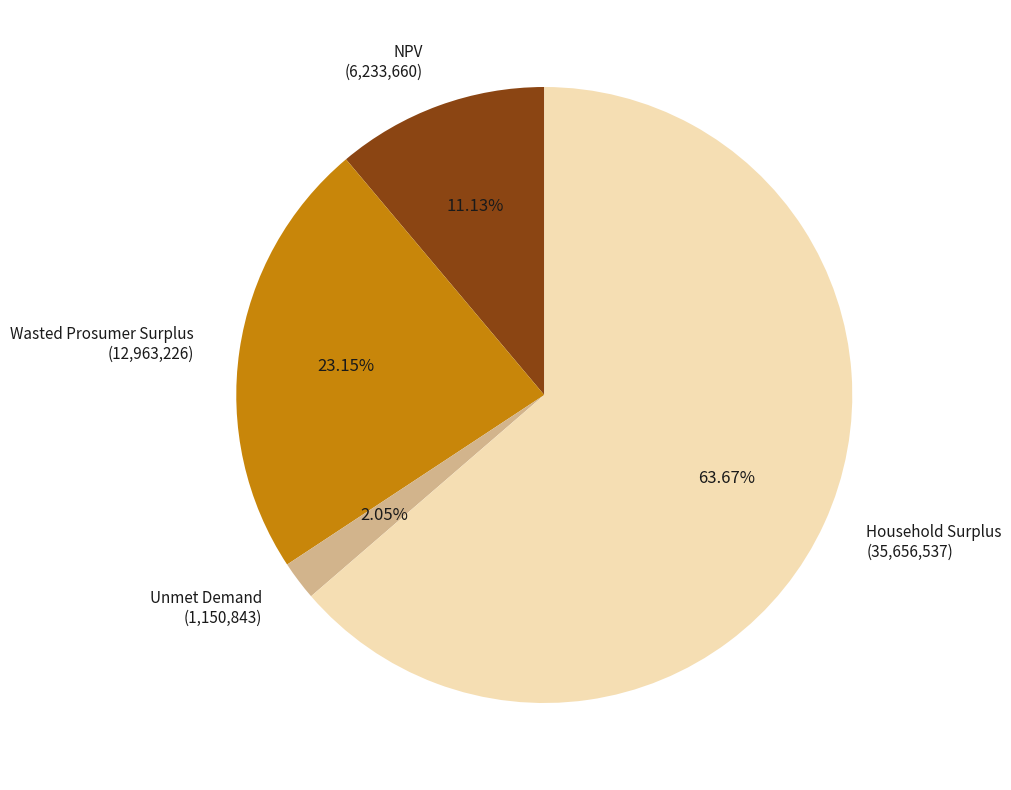

To the nearest percent, what percentage of the pie is Unmet Demand?

2%